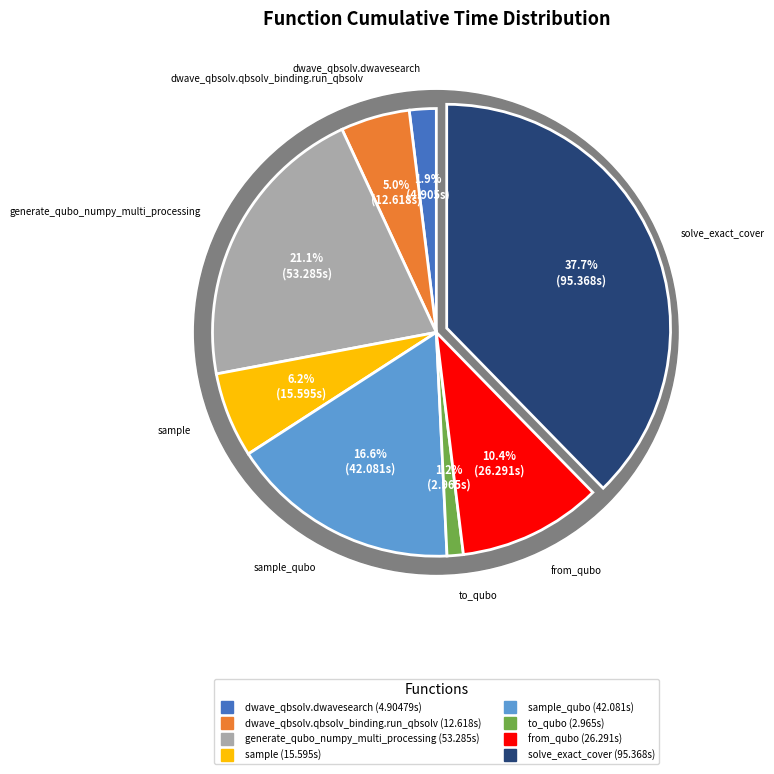

To the nearest percent, what is the difference between the largest and smallest slice percentages?

37%